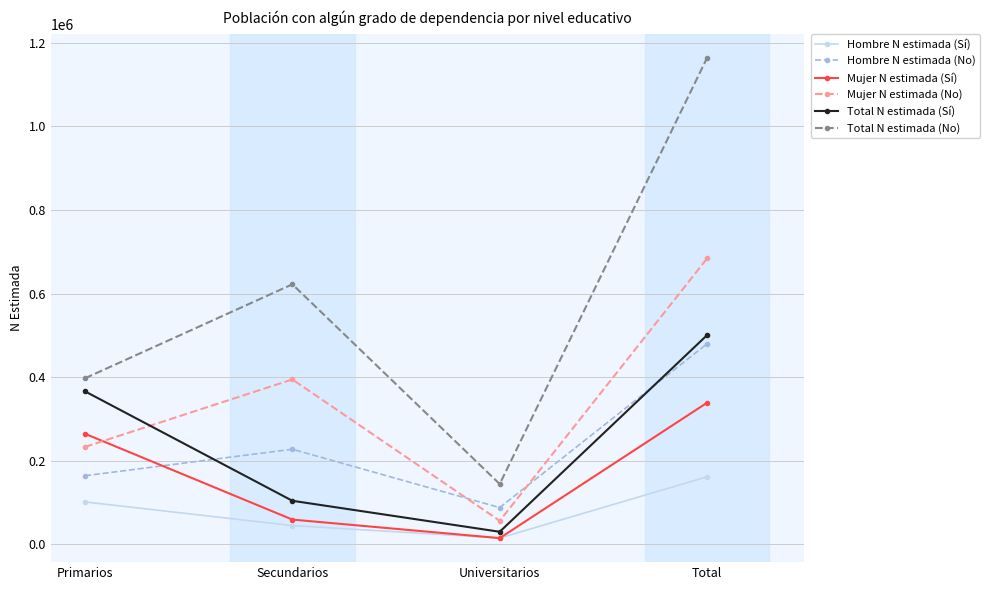

The Total N estimada (Sí) series shows 104324 at Secundarios. True or false?

True